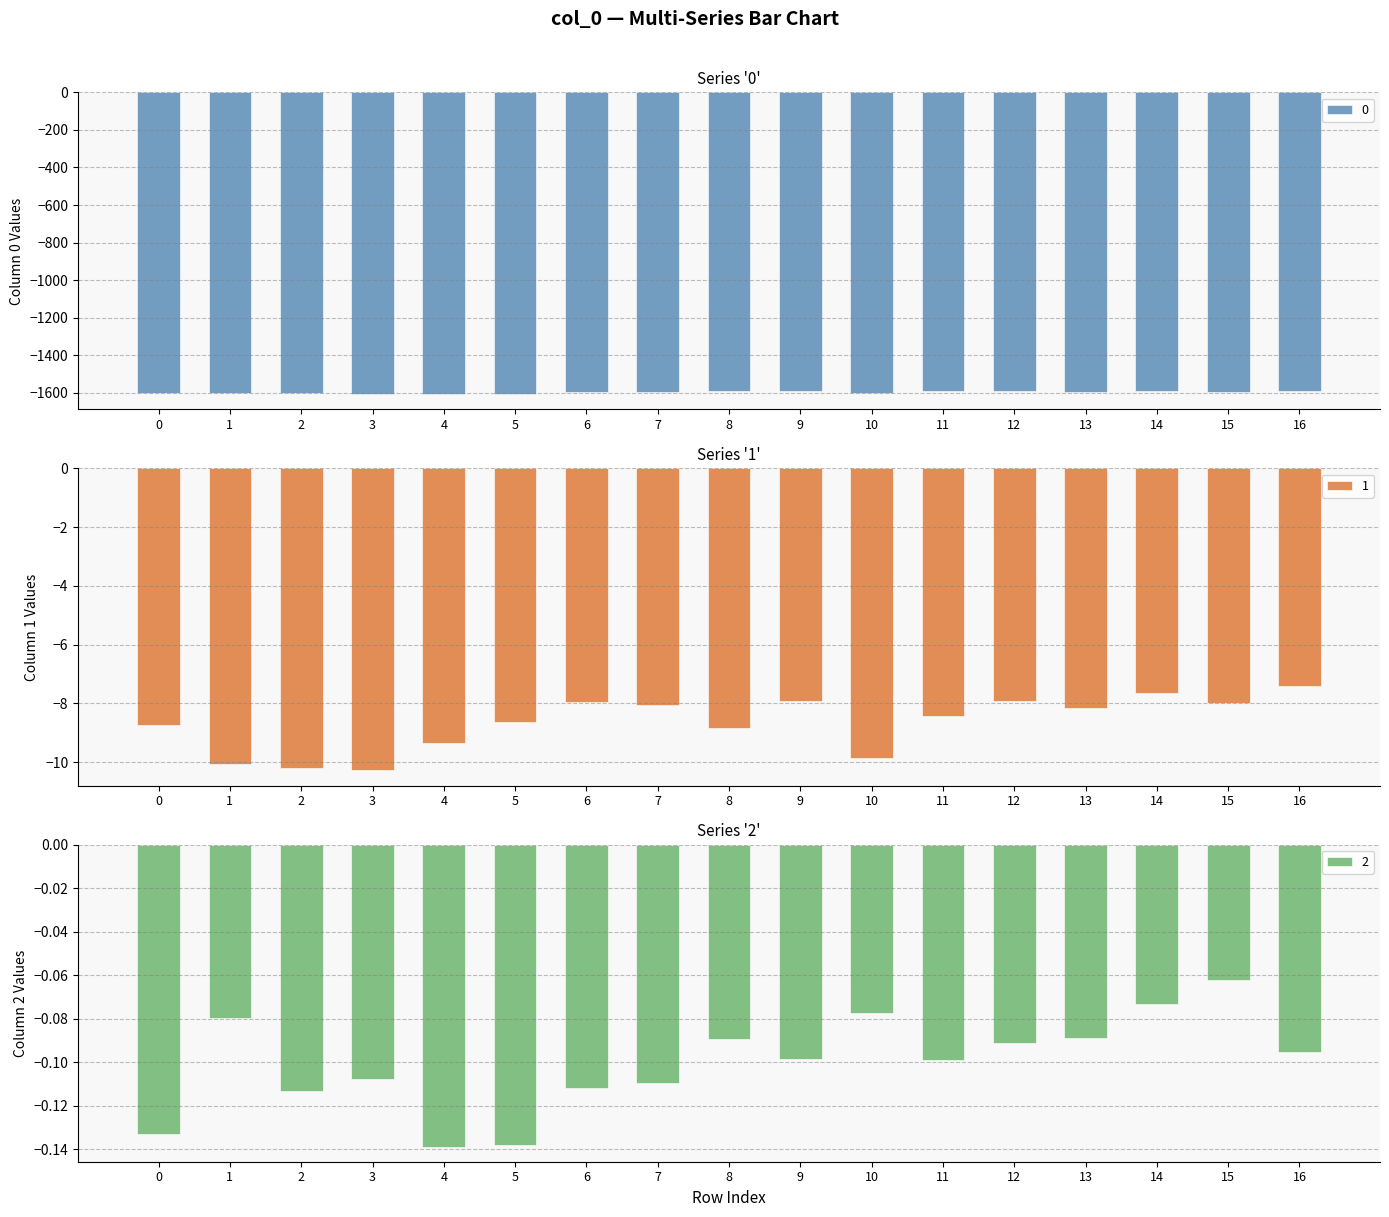

Reading left to right, transcribe all the data shown in this chart.

0: -1598.7	-1601.1	-1601.2	-1607.2	-1603.7	-1602.9	-1593.1	-1597.5	-1591.2	-1591.8	-1598.5	-1591.5	-1589.9	-1592.4	-1591.8	-1594.5	-1591.7
1: -8.7	-10.1	-10.2	-10.3	-9.3	-8.6	-7.9	-8.1	-8.8	-7.9	-9.9	-8.4	-7.9	-8.2	-7.6	-8.0	-7.4
2: -0.1	-0.1	-0.1	-0.1	-0.1	-0.1	-0.1	-0.1	-0.1	-0.1	-0.1	-0.1	-0.1	-0.1	-0.1	-0.1	-0.1